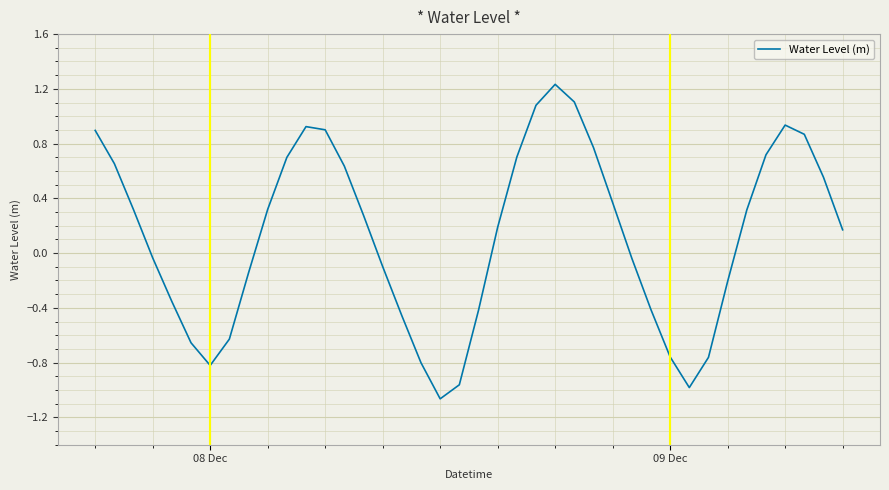

How many lines are shown in the chart?

1